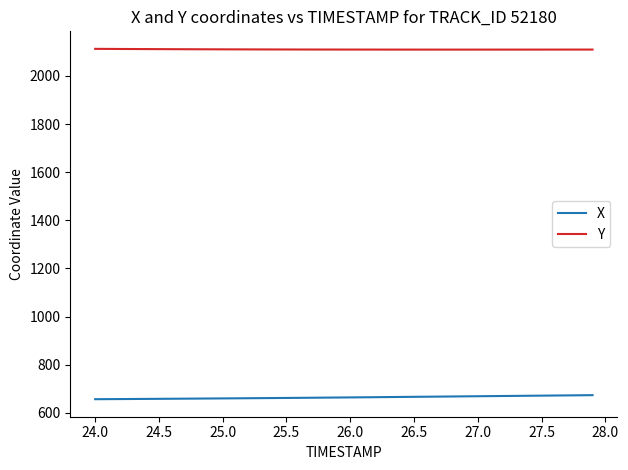

What is the highest value of the X series?

673.6